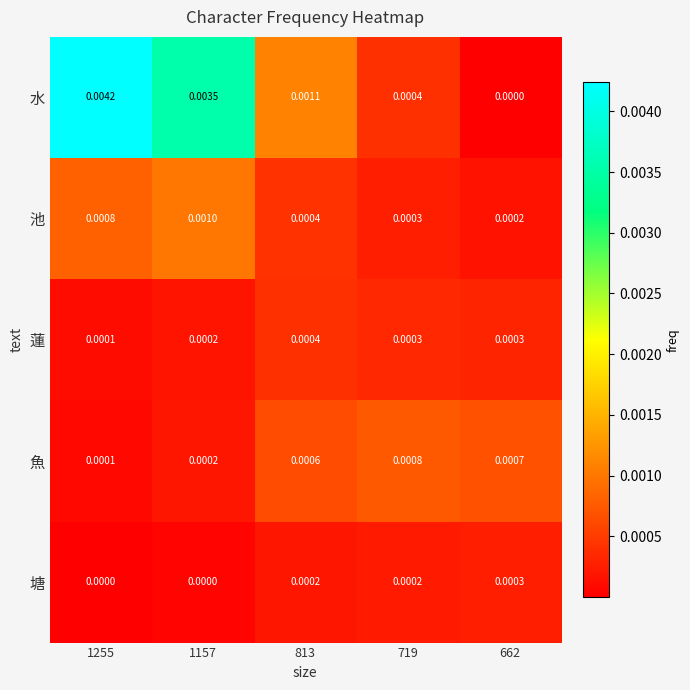

List the series in order of their peak value, lowest first.

塘, 蓮, 魚, 池, 水